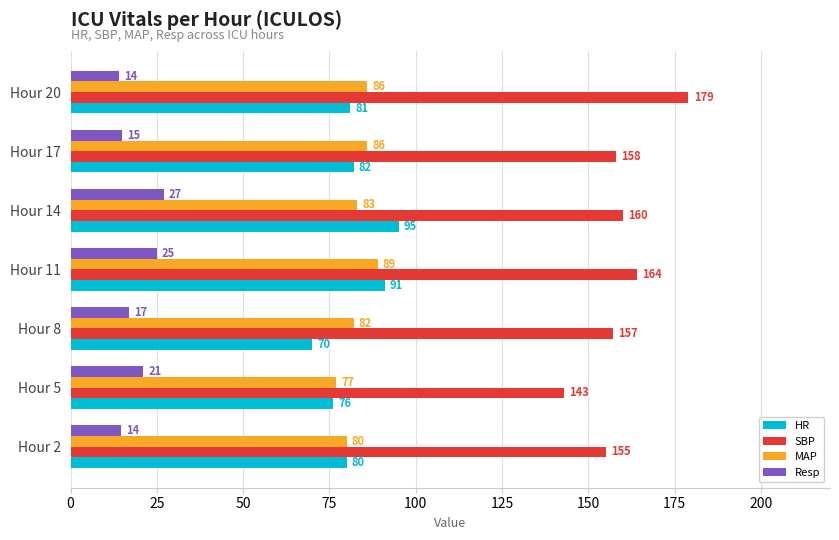

The SBP series shows 143.0 at Hour 5. True or false?

True